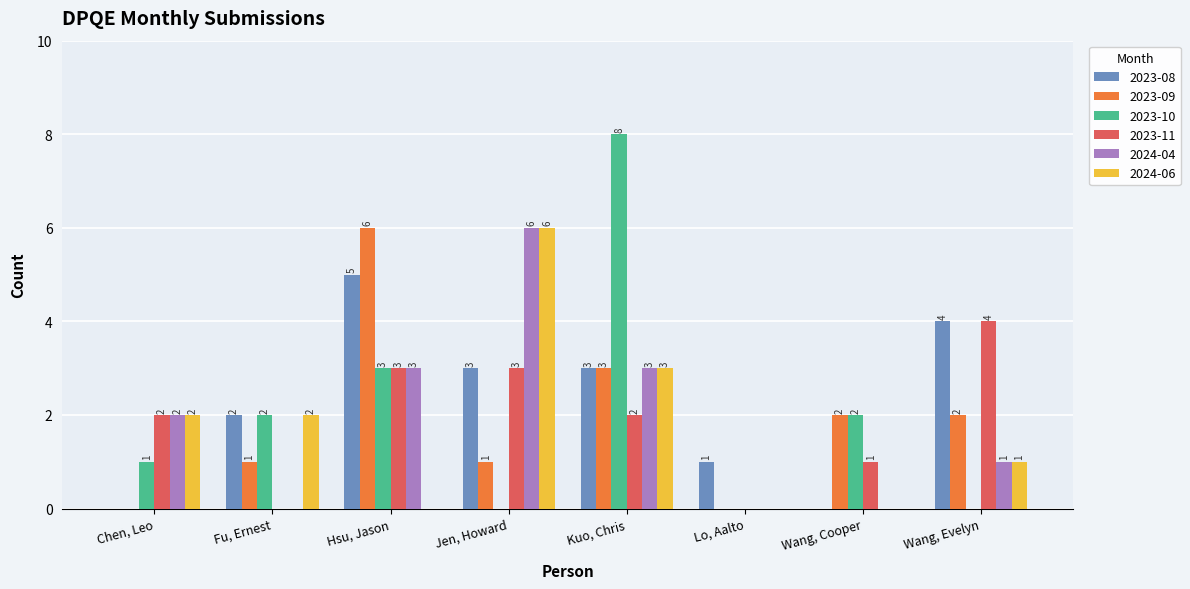

Reading left to right, list all the values displayed in this chart.

2023-08: 0	2	5	3	3	1	0	4
2023-09: 0	1	6	1	3	0	2	2
2023-10: 1	2	3	0	8	0	2	0
2023-11: 2	0	3	3	2	0	1	4
2024-04: 2	0	3	6	3	0	0	1
2024-06: 2	2	0	6	3	0	0	1